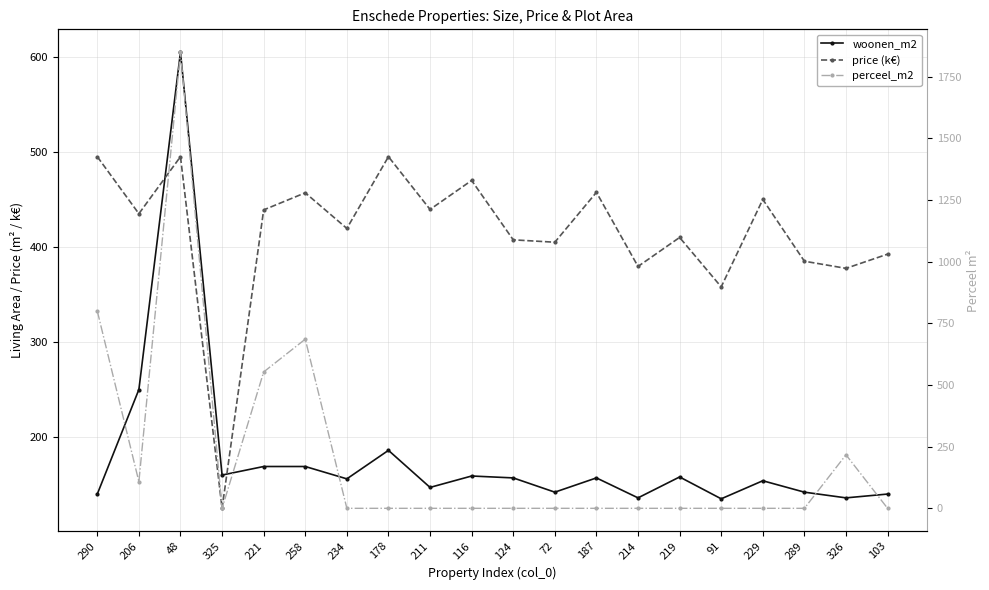

What is the sum of all perceel_m2 values?

4214.0